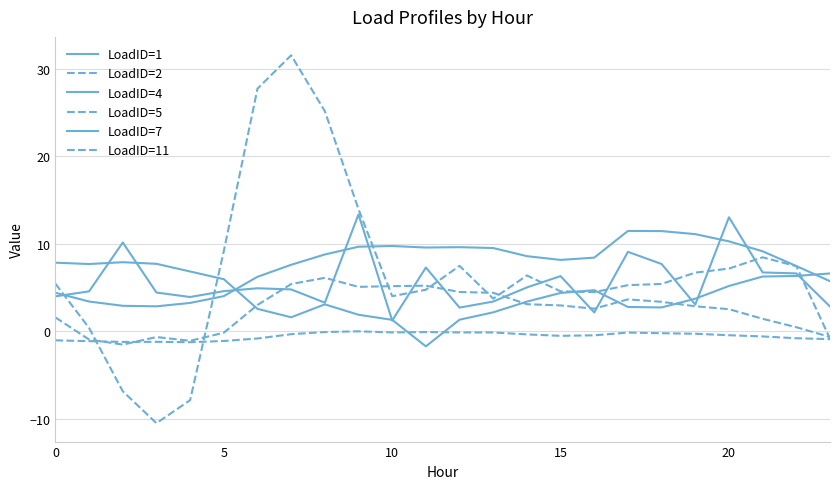

Does the chart have visible grid lines?

Yes